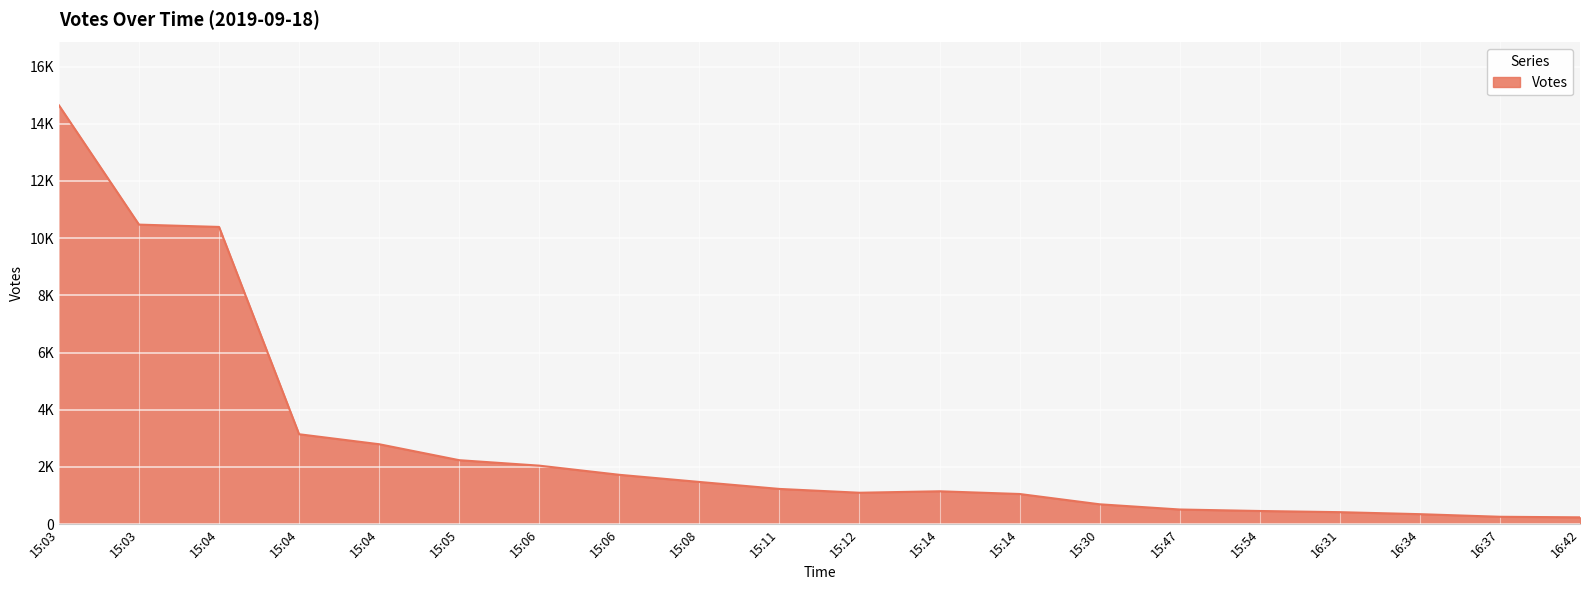

What is the minimum value shown in the chart?

240